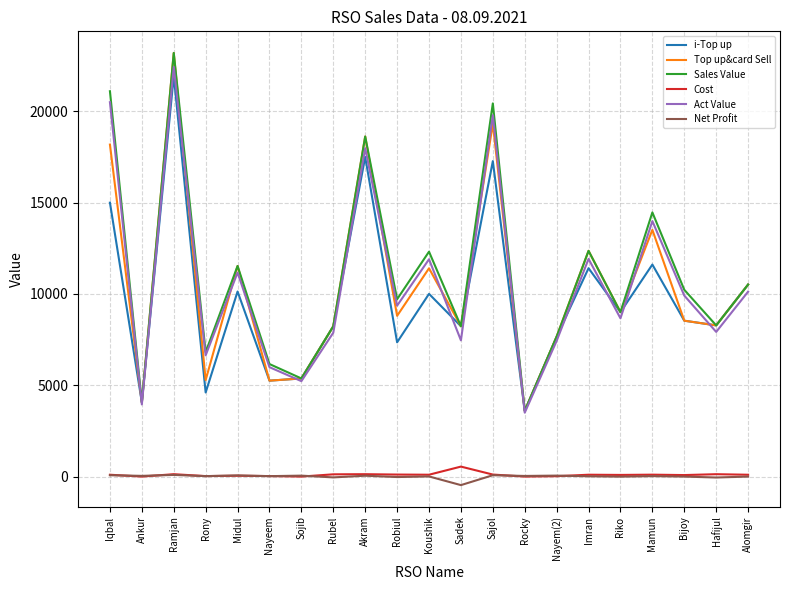

True or false: Cost has a value of 101.0 at Koushik.

True